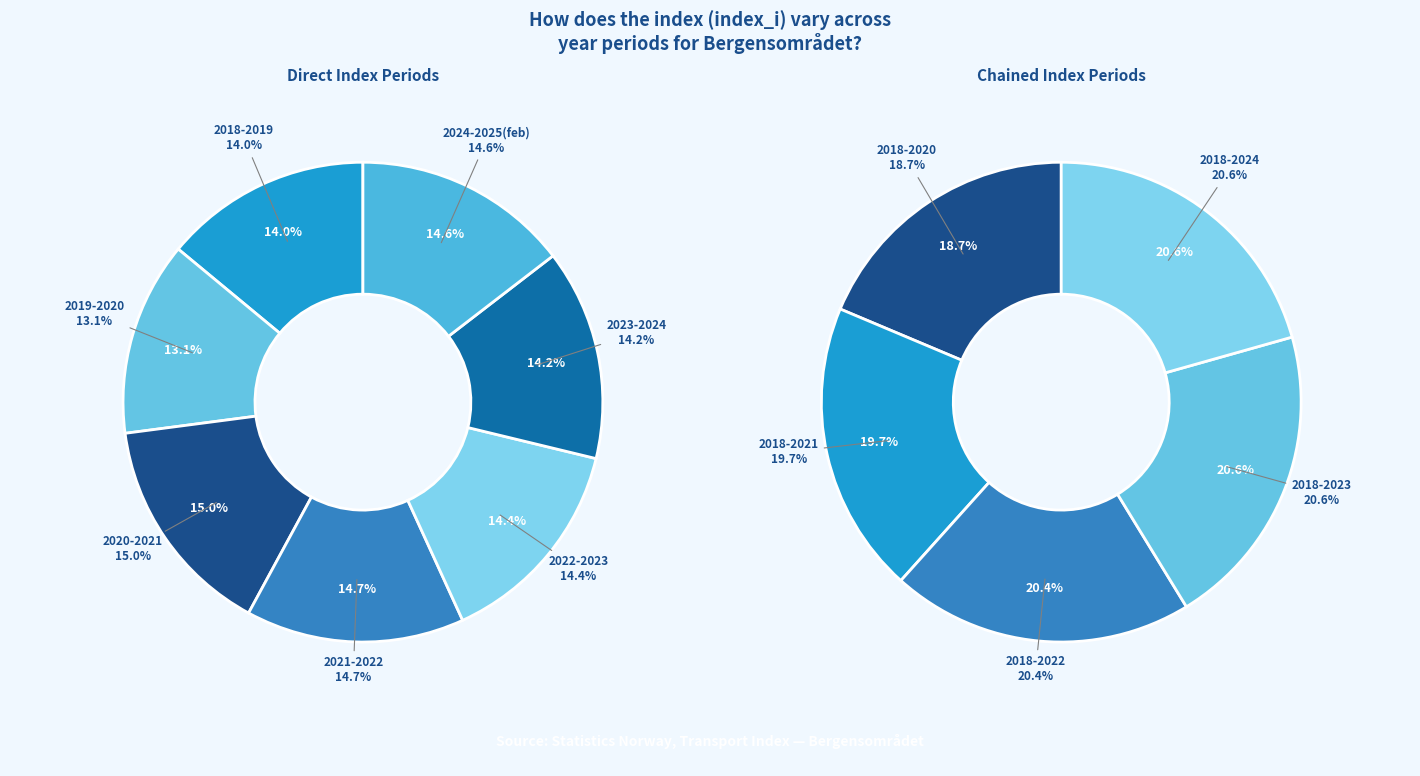

Do 2018-2021 and 2018-2022 together represent more than half of the pie?

No